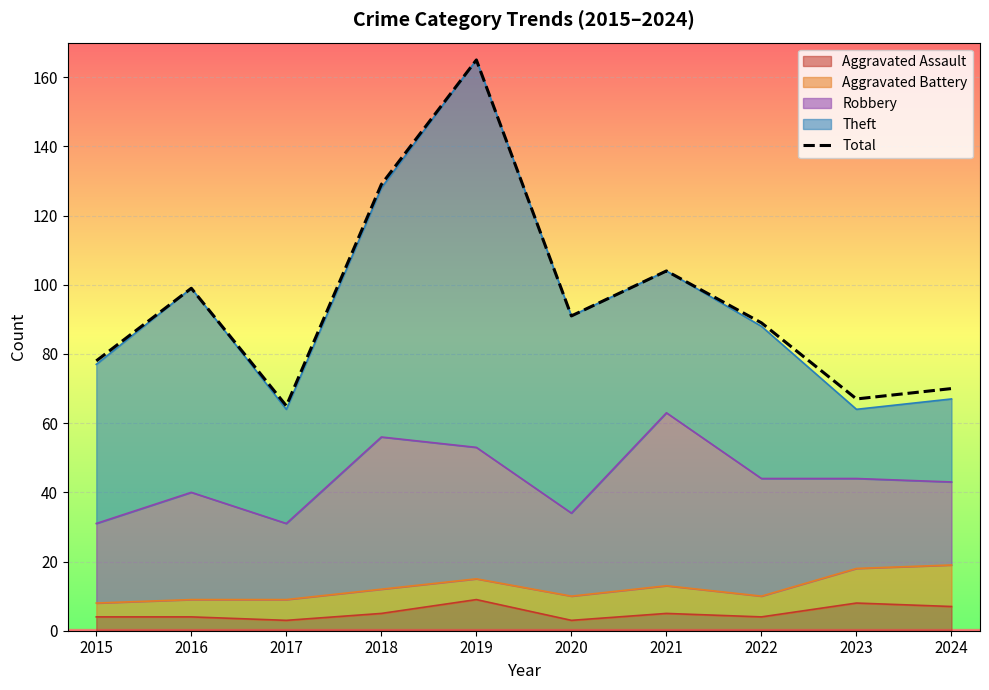

What is the change in value from 2020 to 2022?

-2